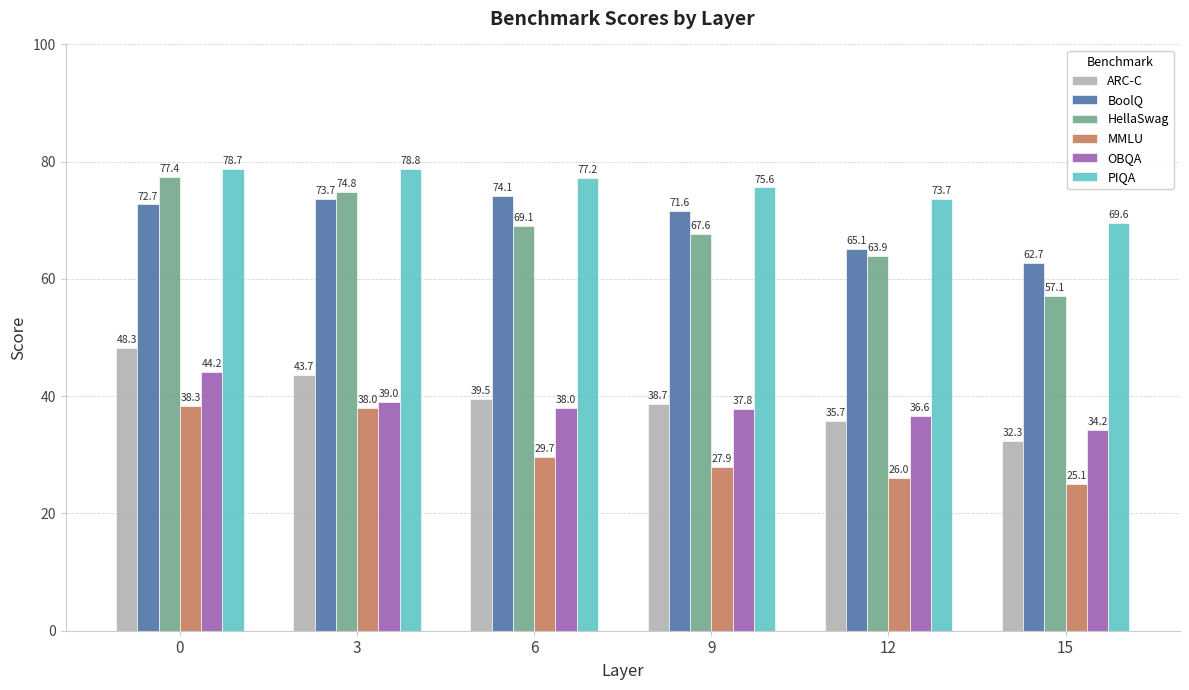

List the series in order of their peak value, lowest first.

MMLU, OBQA, ARC-C, BoolQ, HellaSwag, PIQA